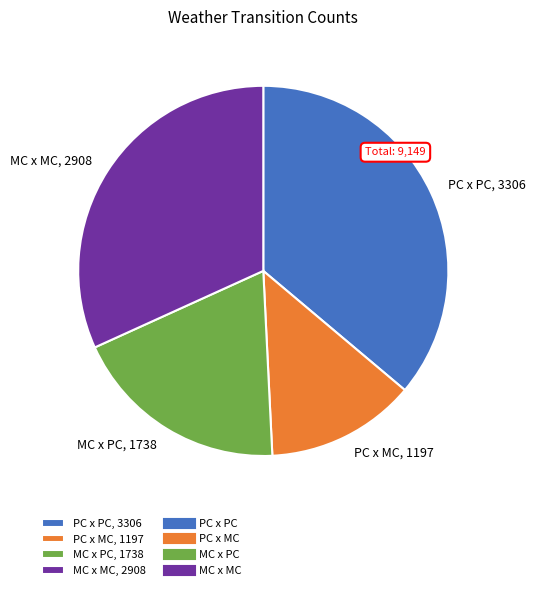

How many segments does this pie chart have?

4